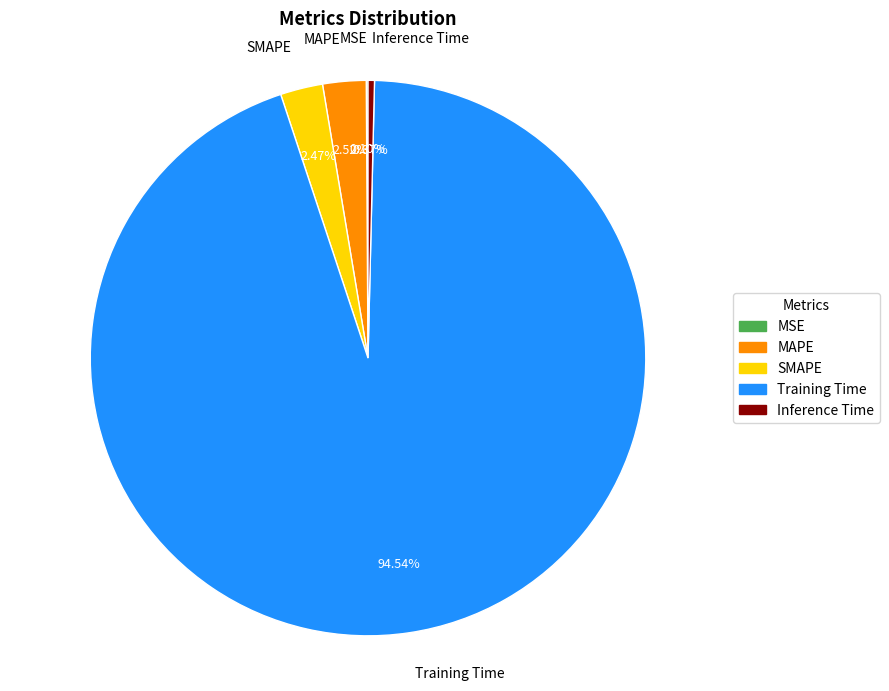

Is there a majority slice in this chart?

Yes